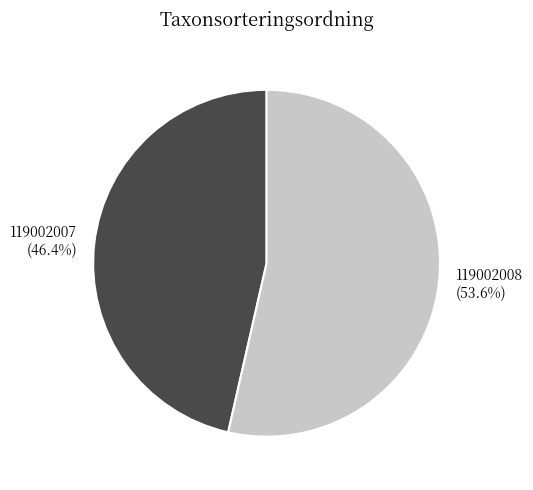

Does 119002008 account for over 50% of the chart?

Yes